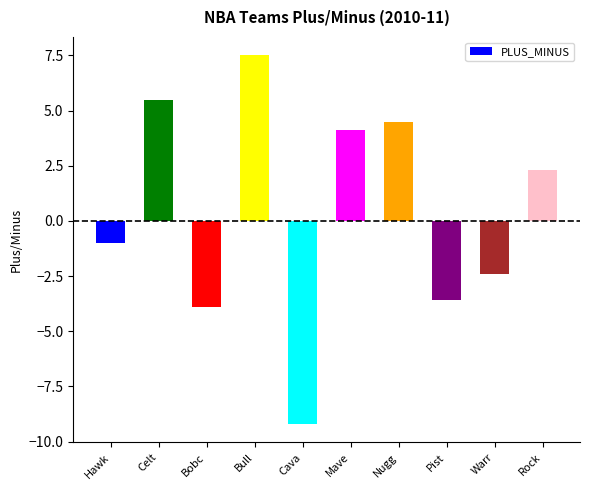

What is the maximum value shown in the chart?

7.5